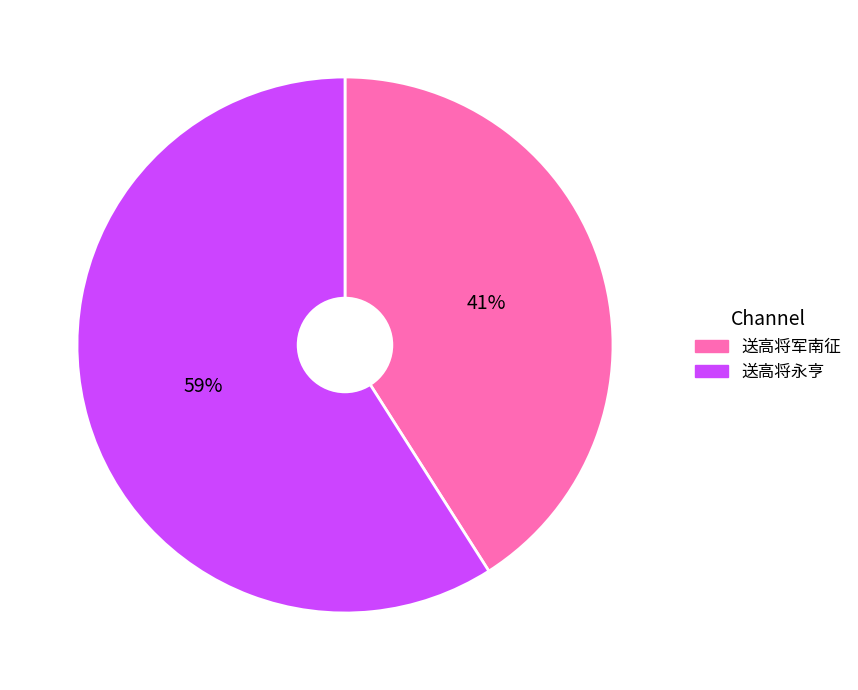

Is the sum of 送高将永亨 and 送高将军南征 greater than half?

Yes